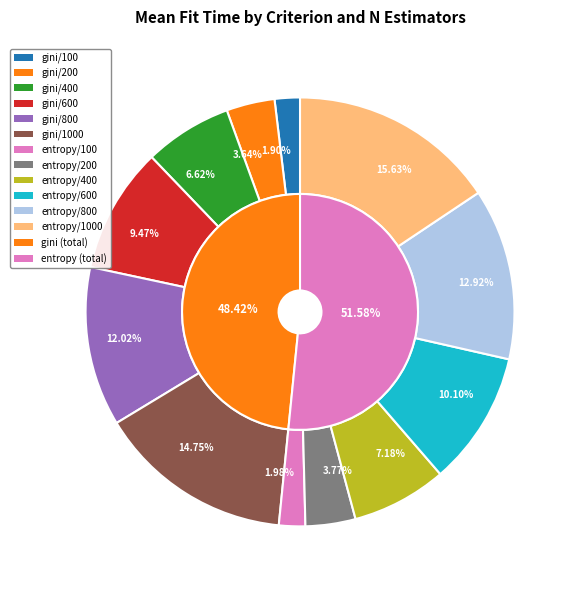

To the nearest percent, what is the combined percentage of entropy/400 and entropy/1000?

23%